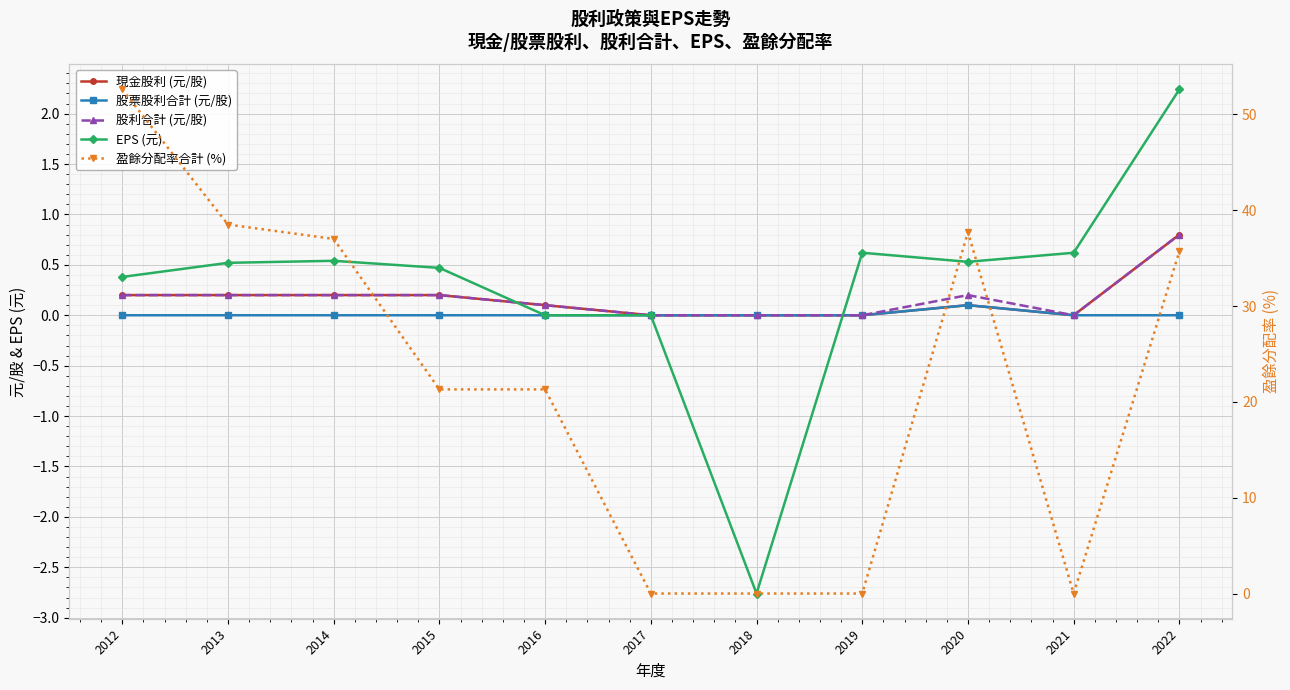

Which label corresponds to the smallest value in the chart?

2018